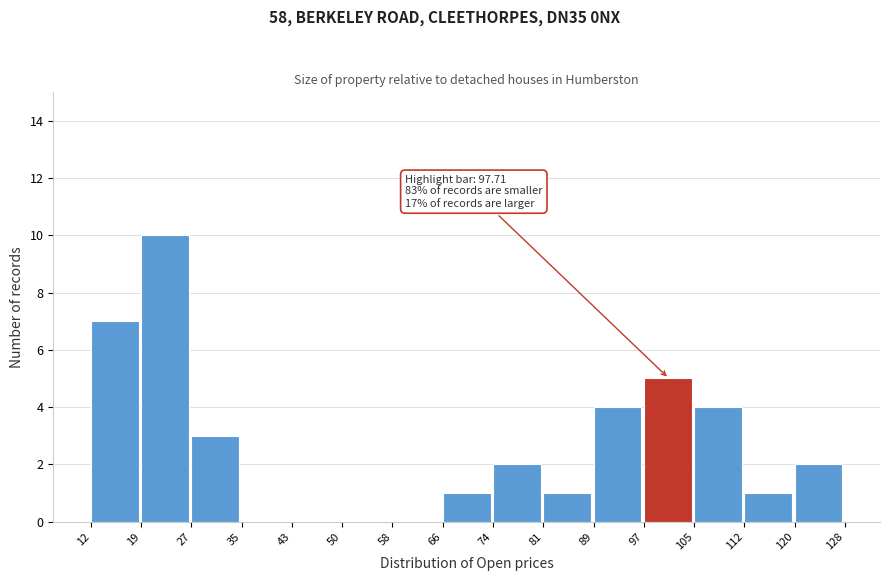

Which range on the x-axis has the tallest bar?

19 to 27